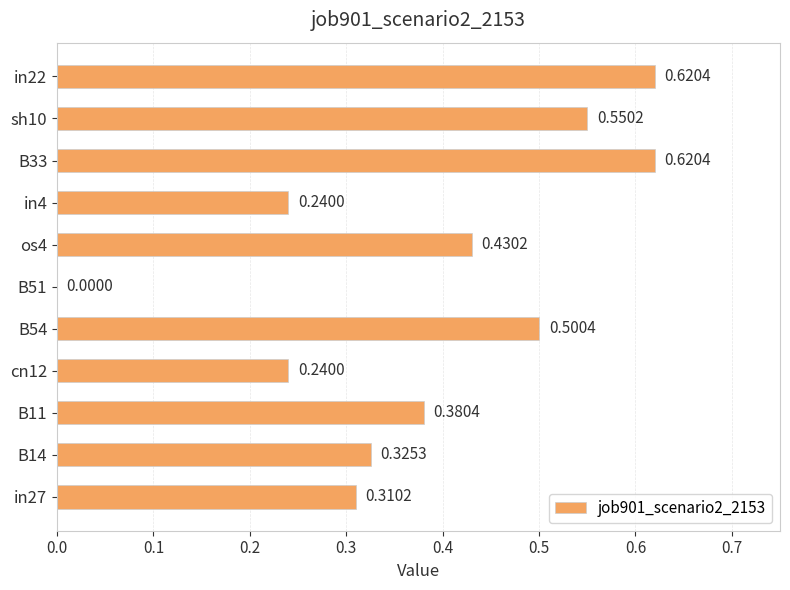

Between B33 and os4, which is larger?

B33